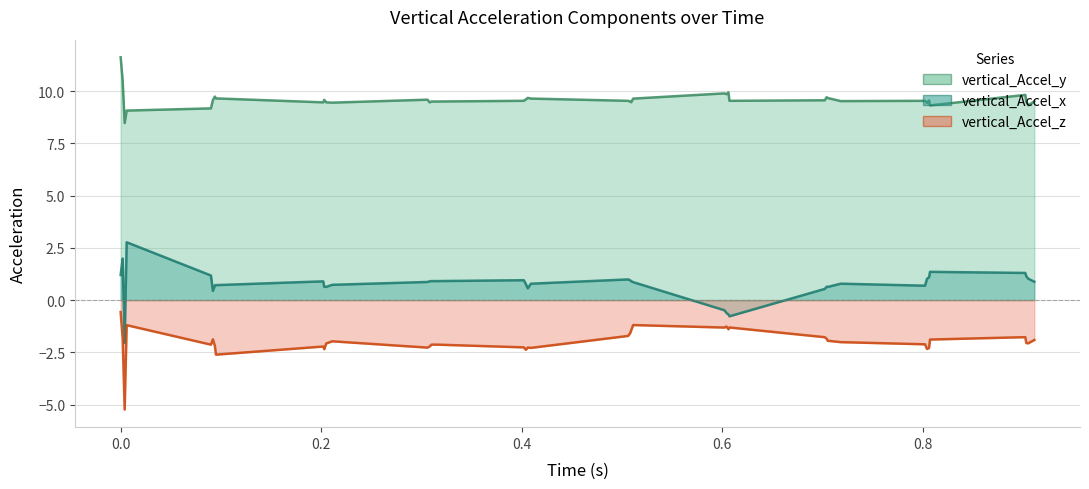

How many lines are shown in the chart?

3